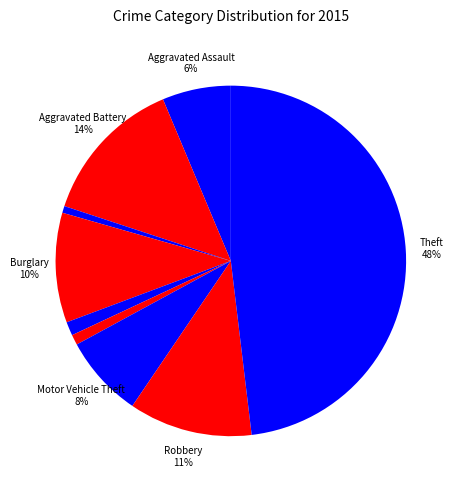

Count the number of slices in the pie.

9